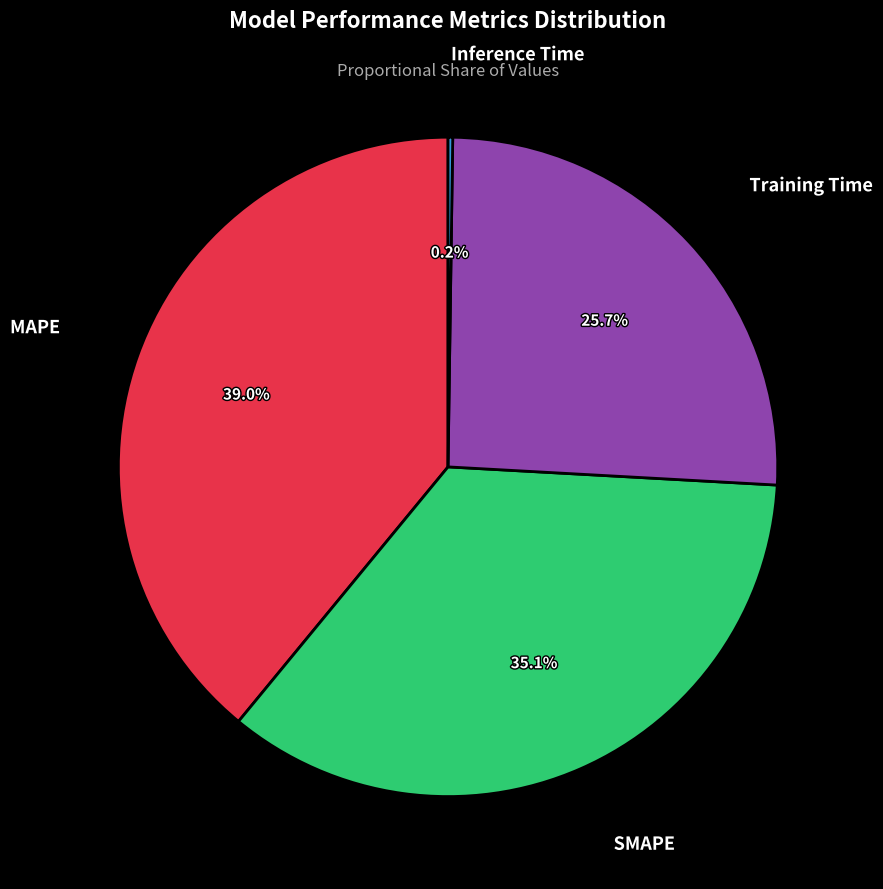

Is there any slice that represents more than half of the pie?

No